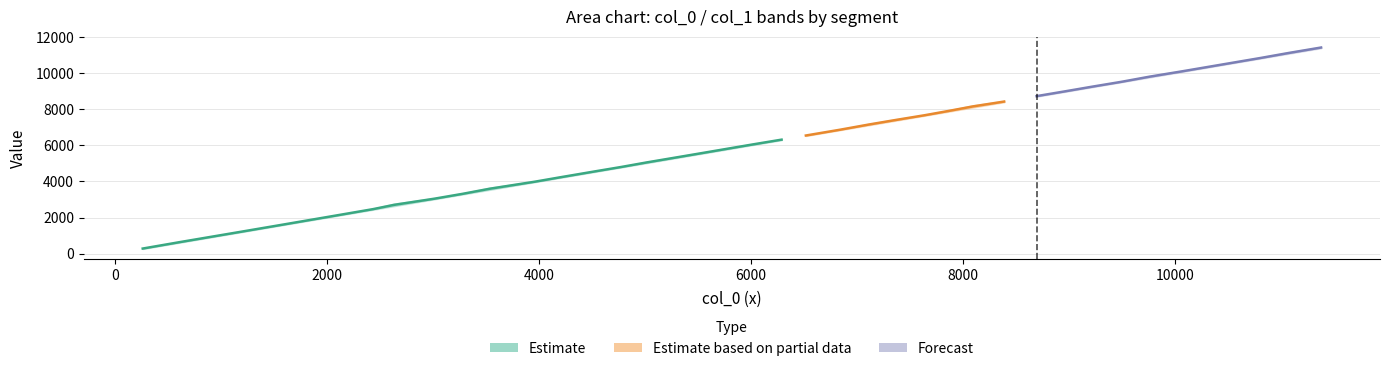

True or false: col_0 and col_1 cross at least once.

False